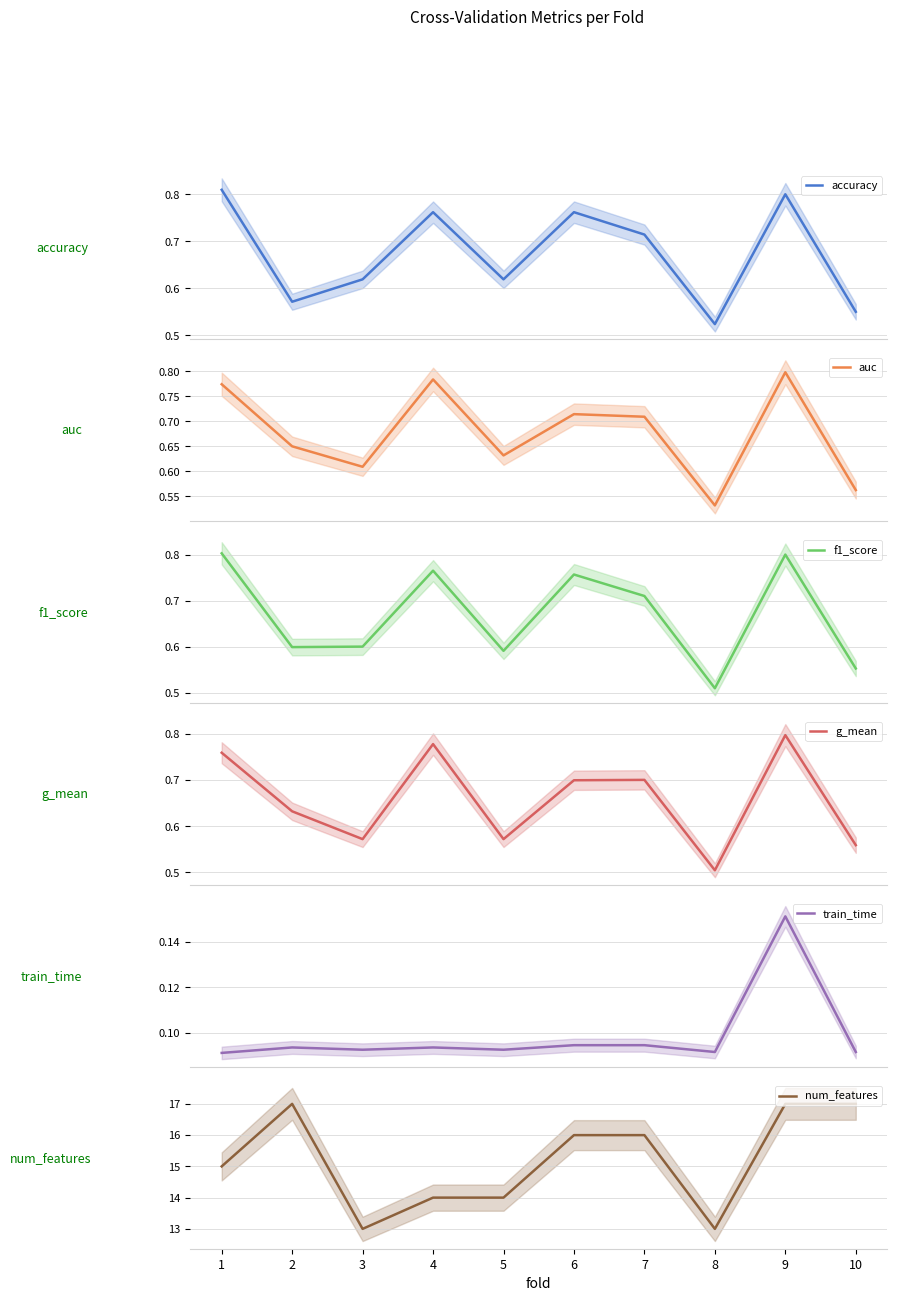

Which series has the largest range (max minus min)?

num_features